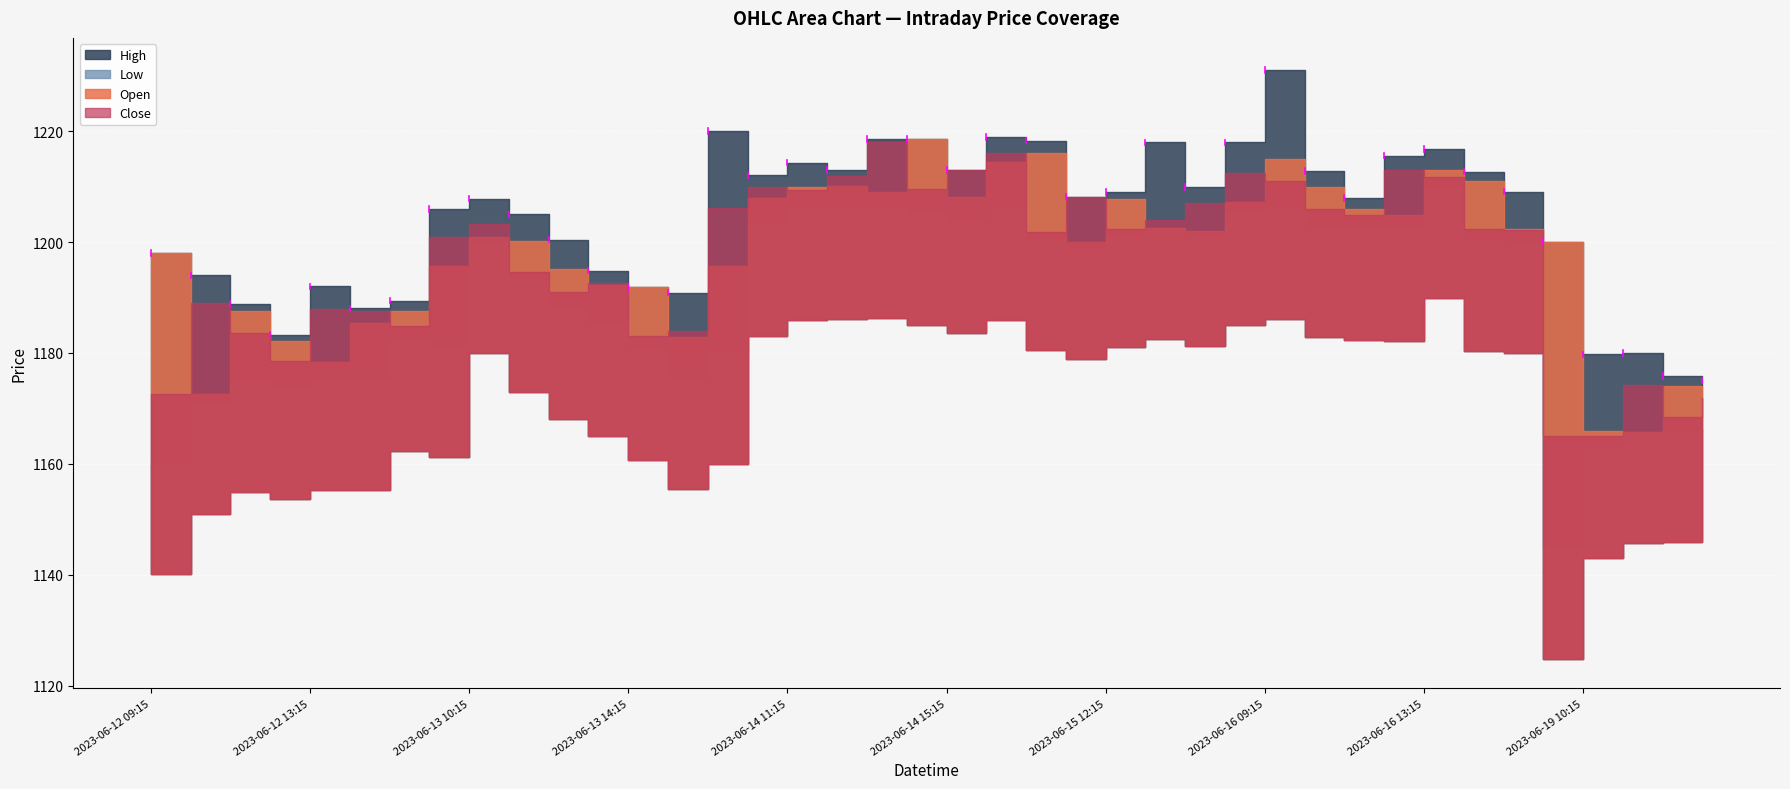

What is the sum of all High values?

48157.2